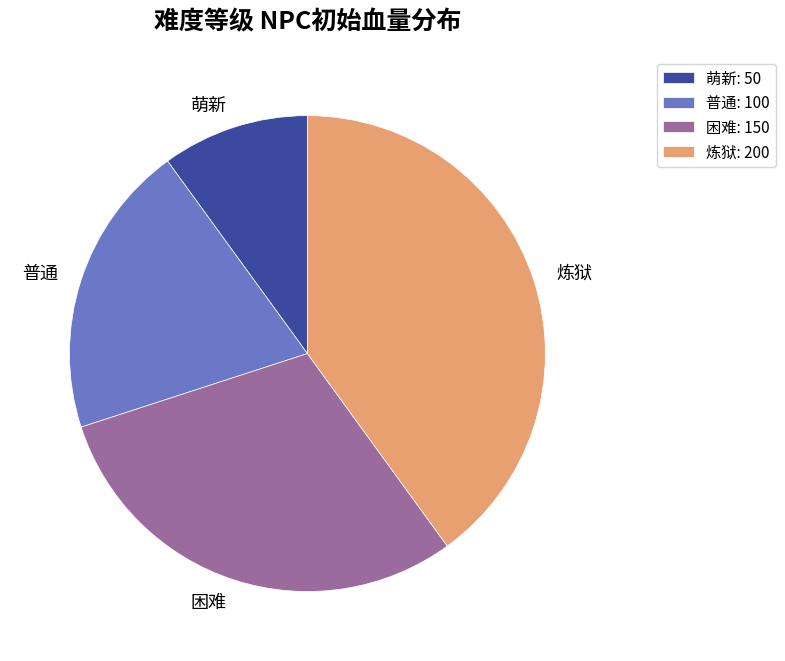

Does 萌新 represent more than half of the total?

No